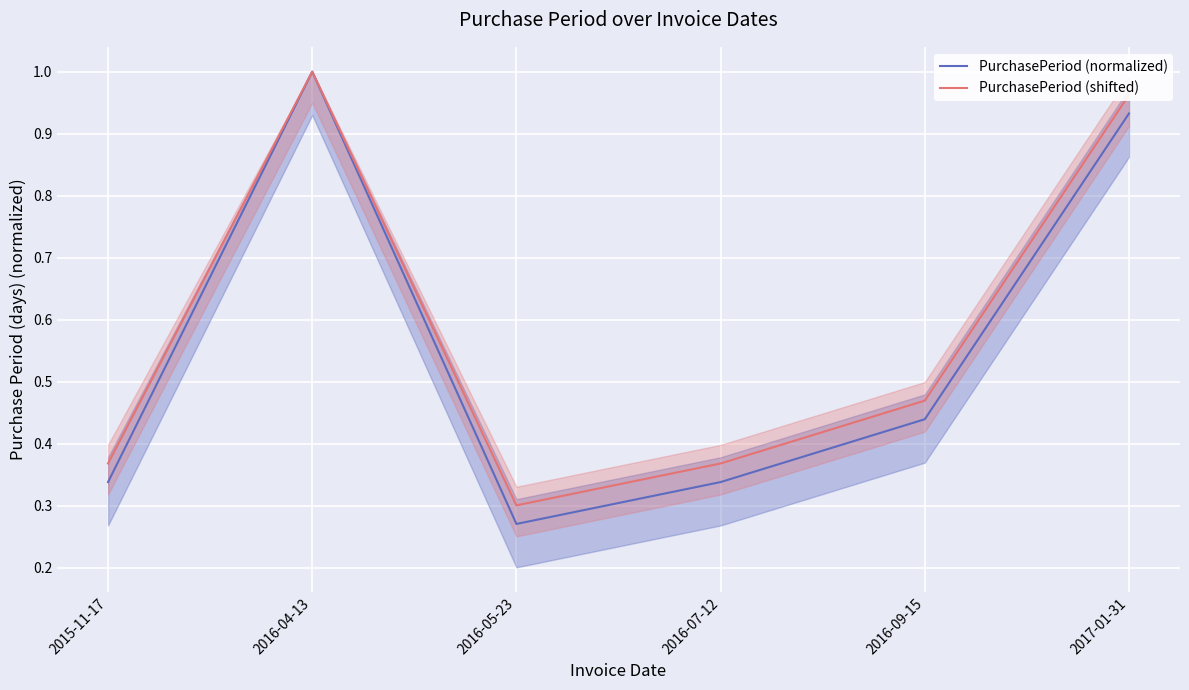

Reading left to right, extract all data points from this chart.

PurchasePeriod (normalized): 0.3	1.0	0.3	0.3	0.4	0.9
PurchasePeriod (shifted): 0.4	1.0	0.3	0.4	0.5	1.0